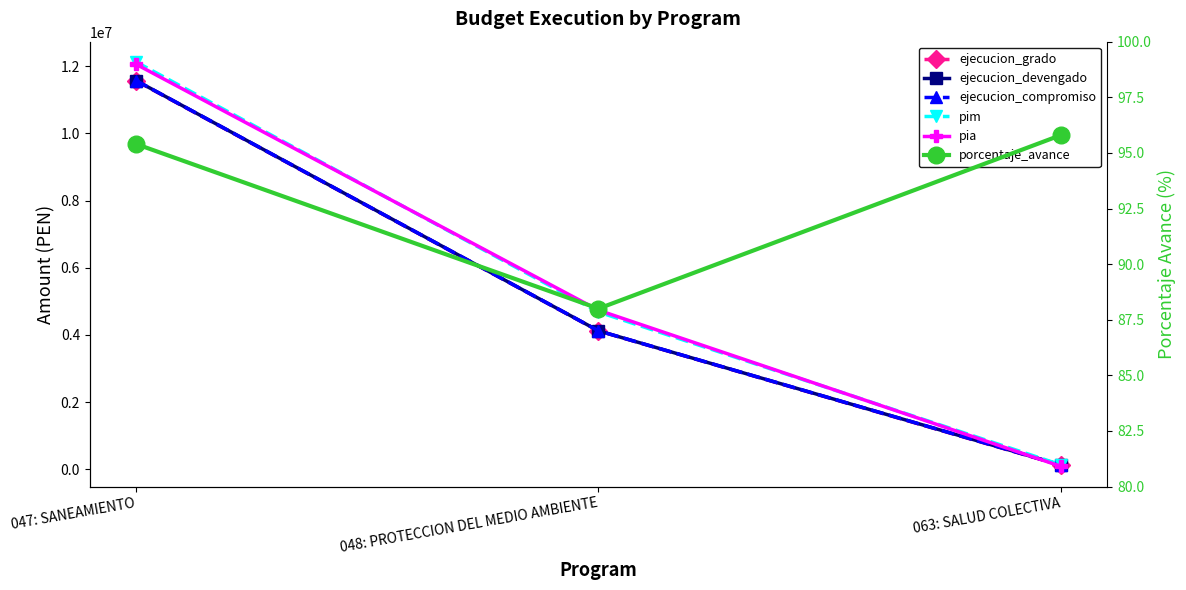

Which category has the lowest value in the ejecucion_grado series?

063: SALUD COLECTIVA